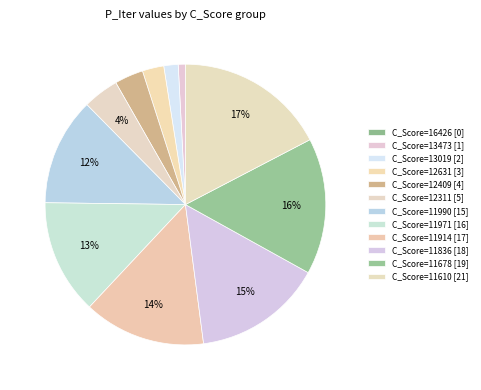

To the nearest percent, what is the combined percentage of C_Score=12631 and C_Score=11914?

17%